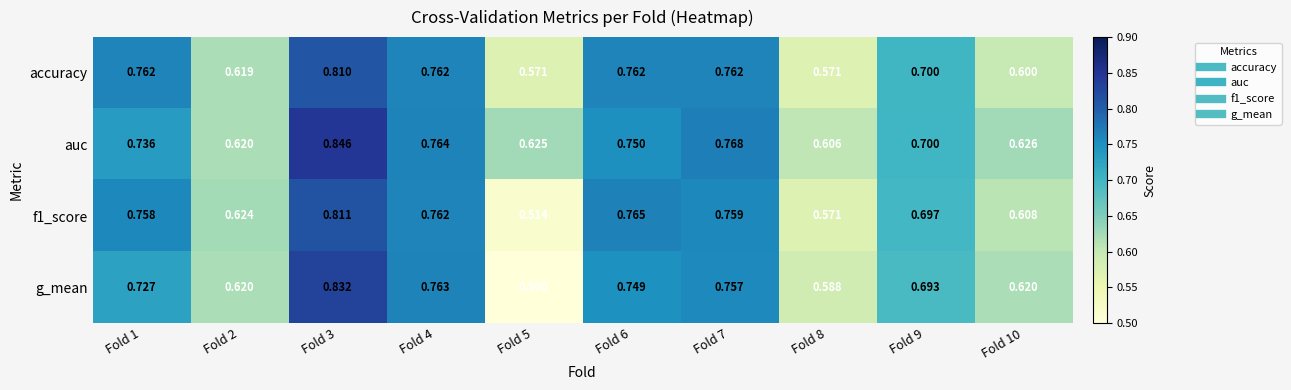

Which series has the largest total across all categories?

auc